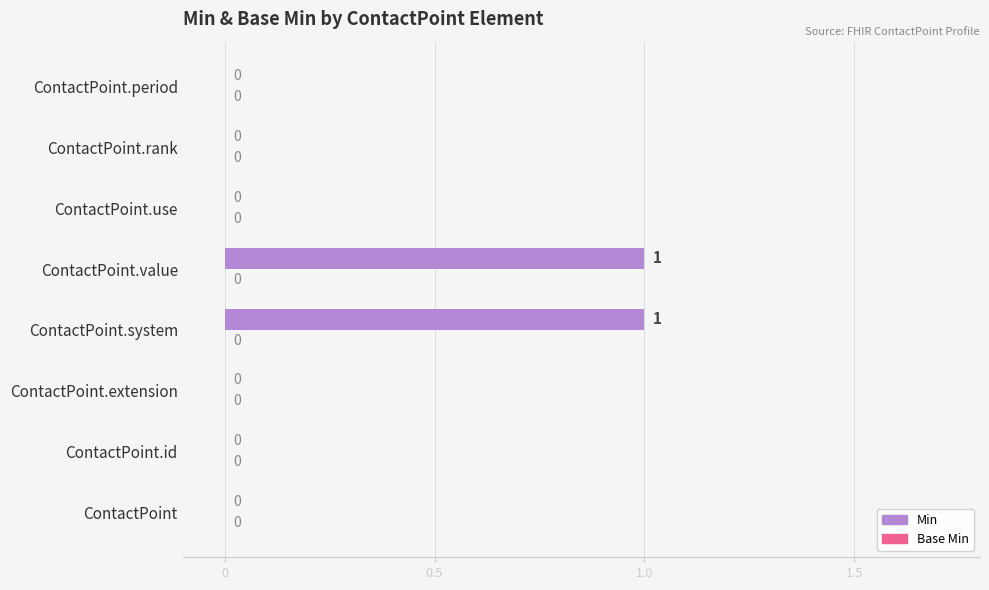

How many values are between 0 and 1?

8